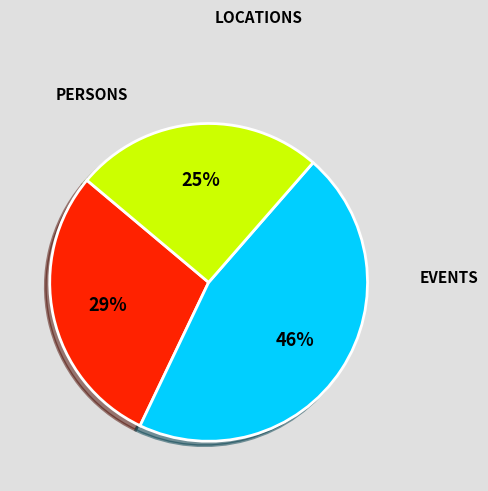

Does any single category account for the majority?

No